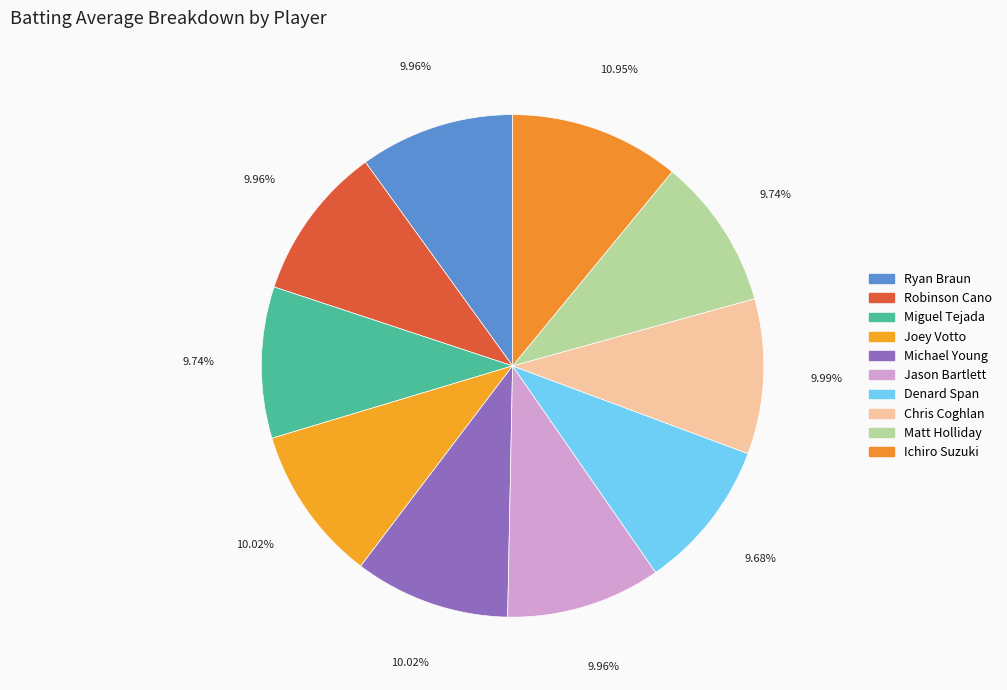

How much of the chart is everything except Michael Young?

90.0%